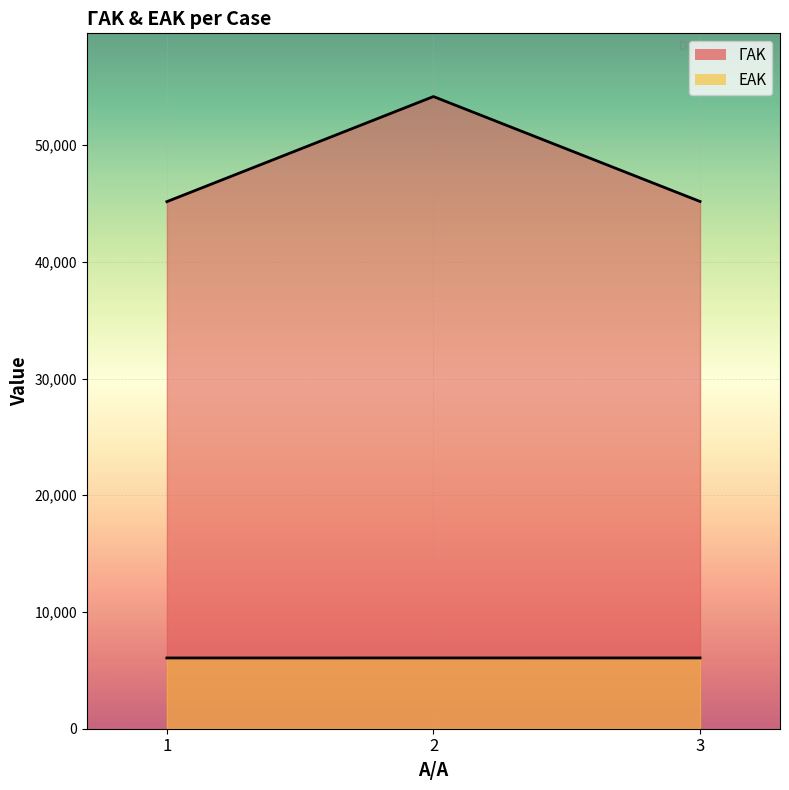

What is the average value of the ΕΑΚ series?

6063